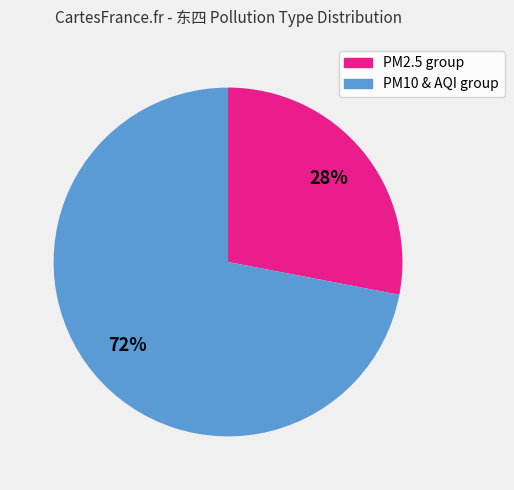

To the nearest percent, what is the average slice percentage?

50%